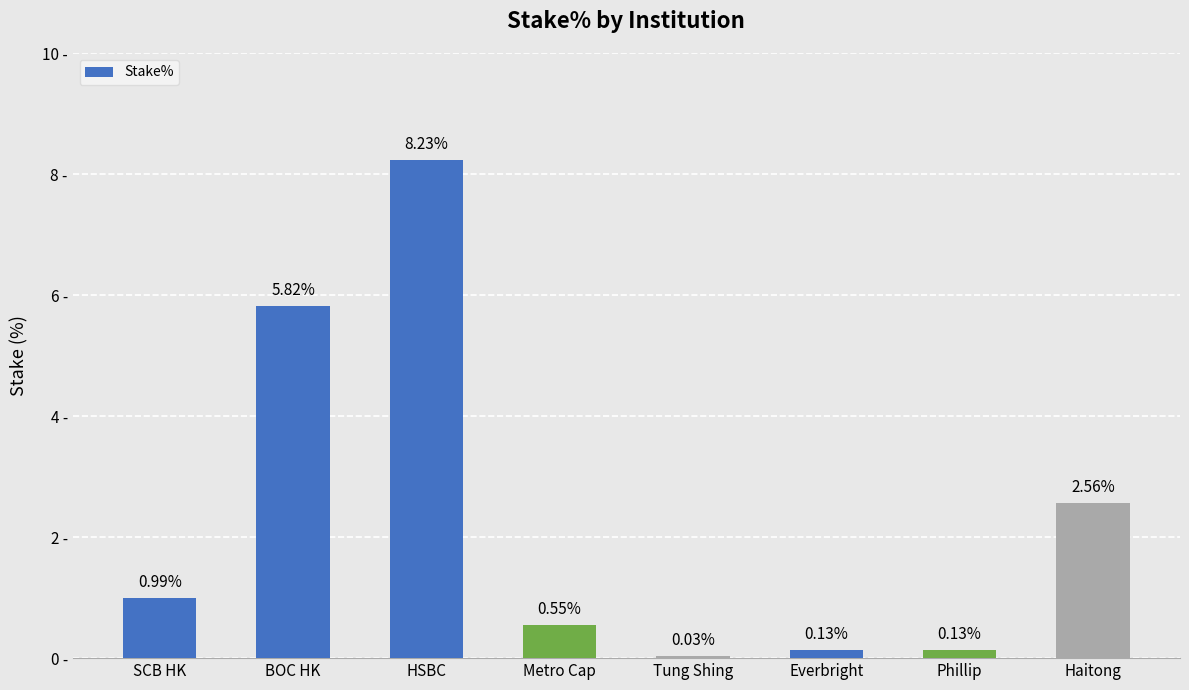

What is the label of the 8th bar from the left?

Haitong